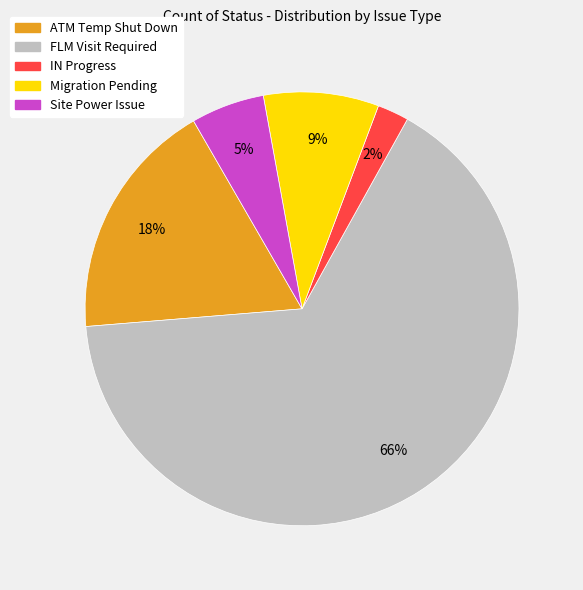

Which slice is the smallest?

IN Progress